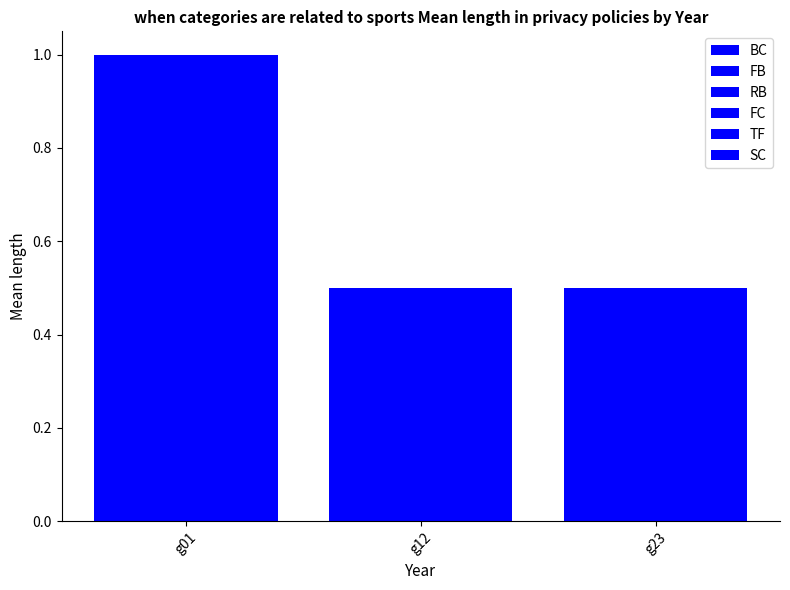

Where is BC nearest to the value 0?

g12